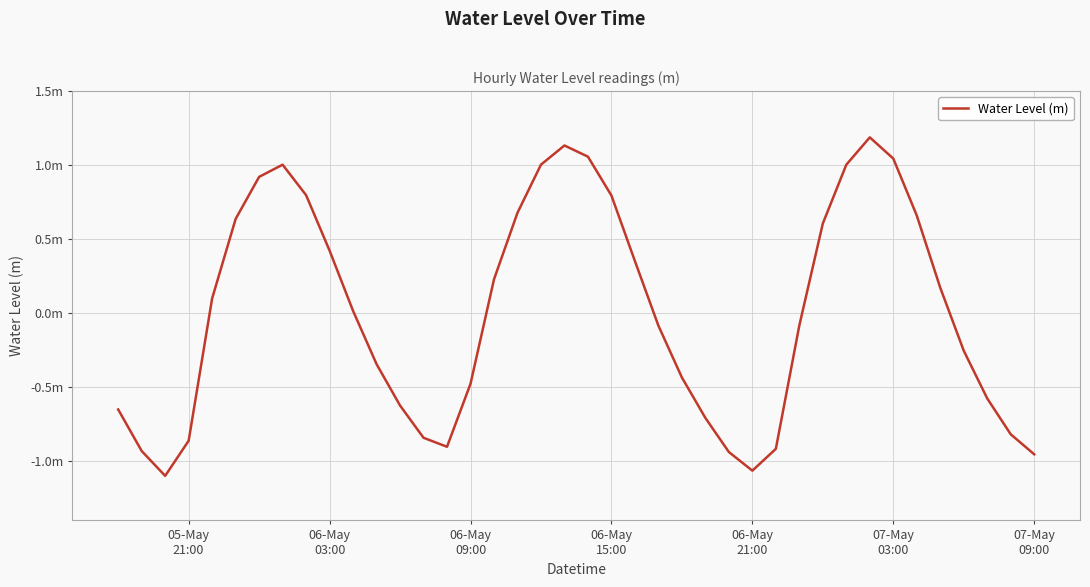

Does the chart display data point markers on the line(s)?

No